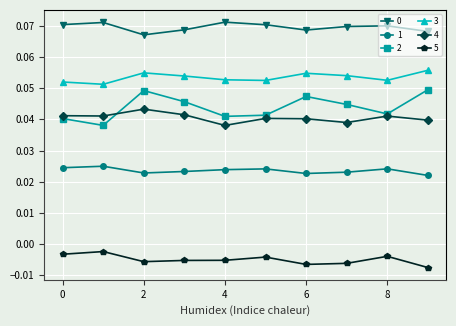

True or false: 2 has more than 2 interior local peaks.

False